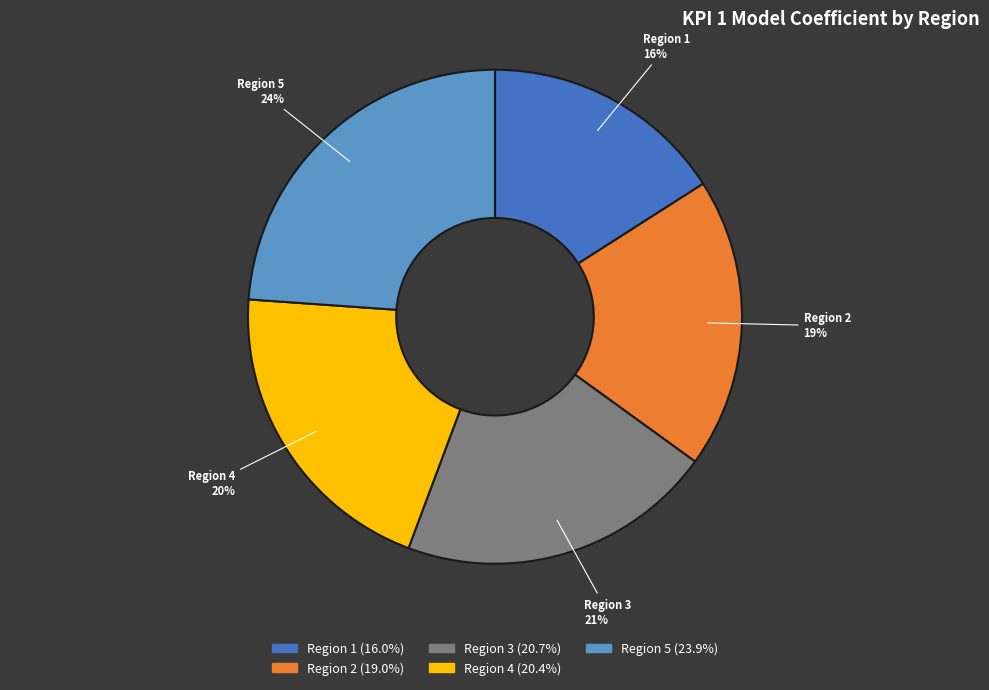

Which category has the smallest portion of the pie?

Region 1